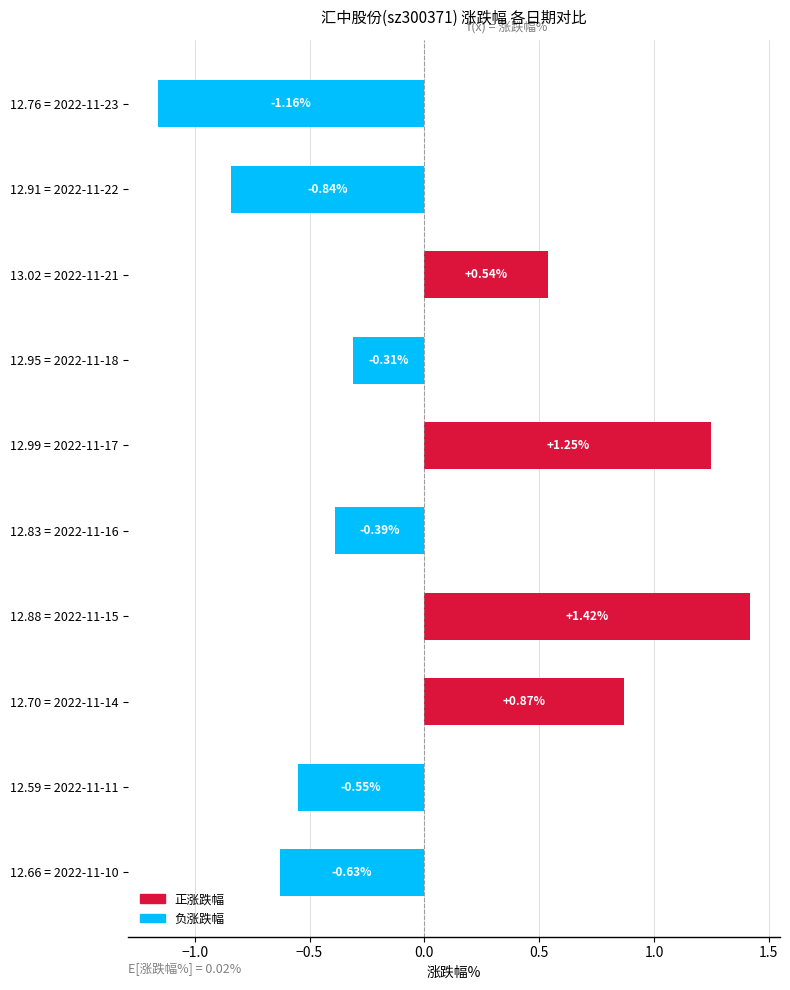

How many distinct data groups are displayed?

1